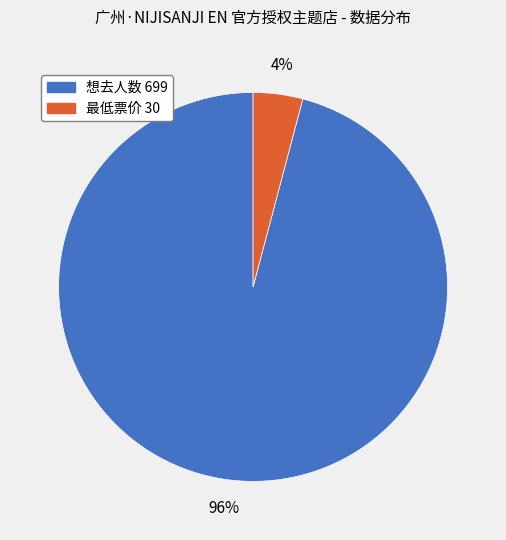

How many slices are in this pie chart?

2